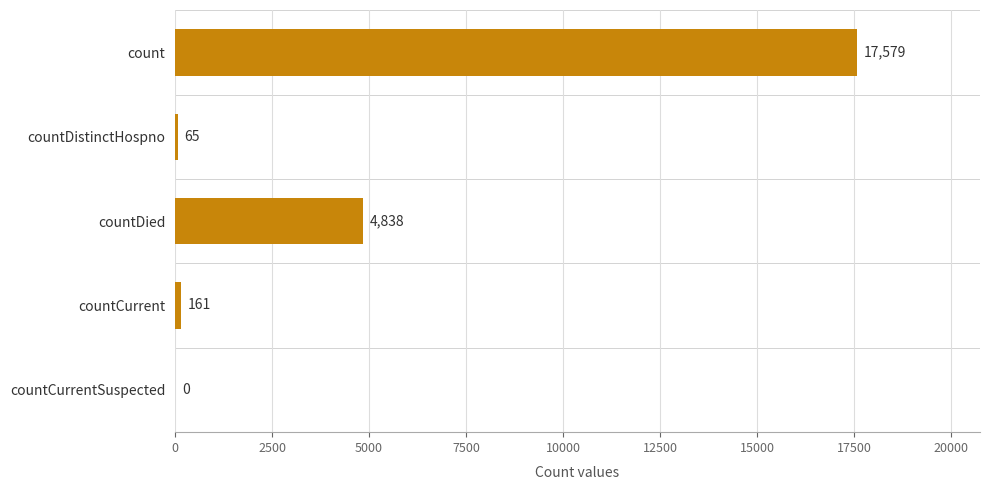

What is the ratio of the value at count to the value at countCurrent?

109.2